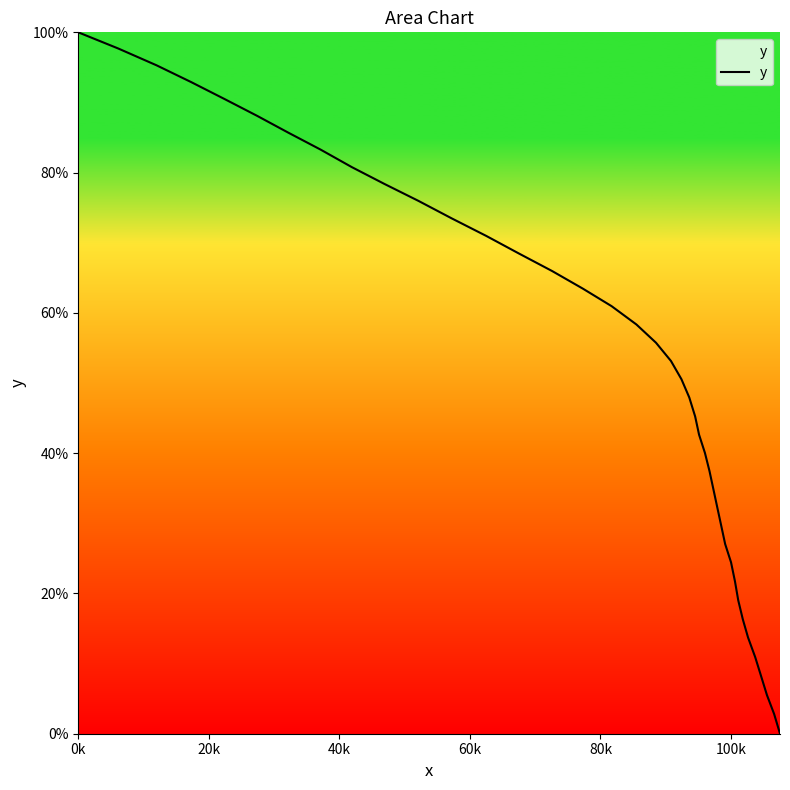

What is the maximum value shown in the chart?

100.0